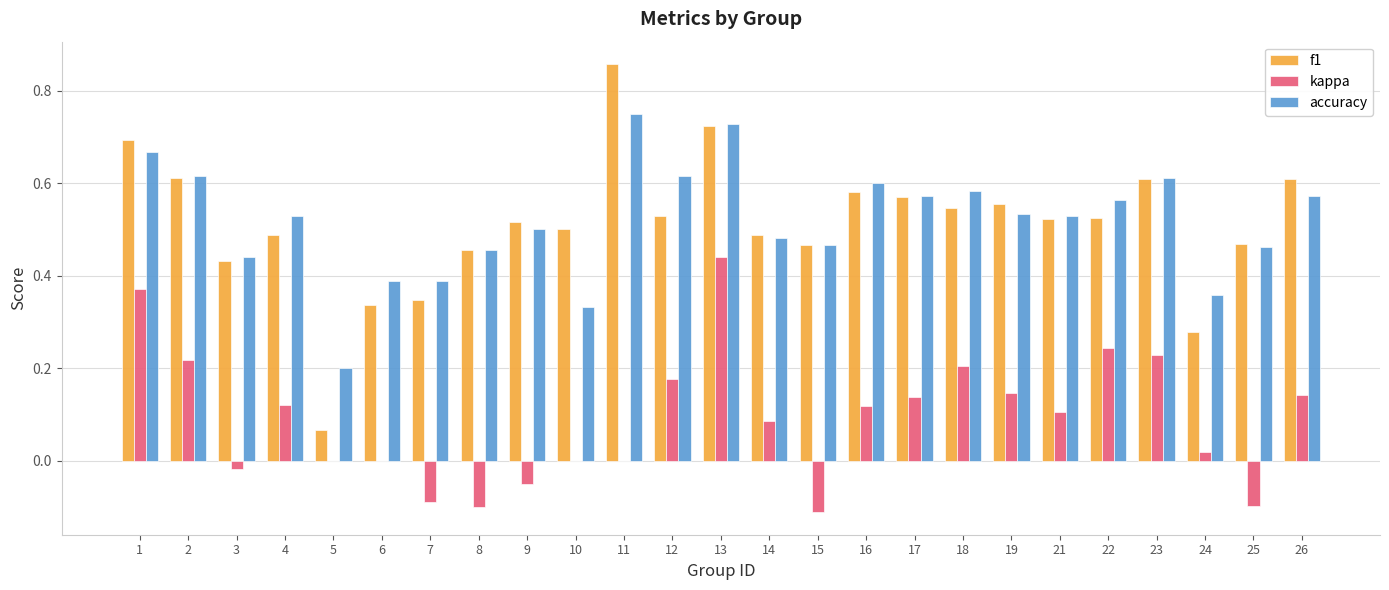

What is the sum of all accuracy values?

12.9